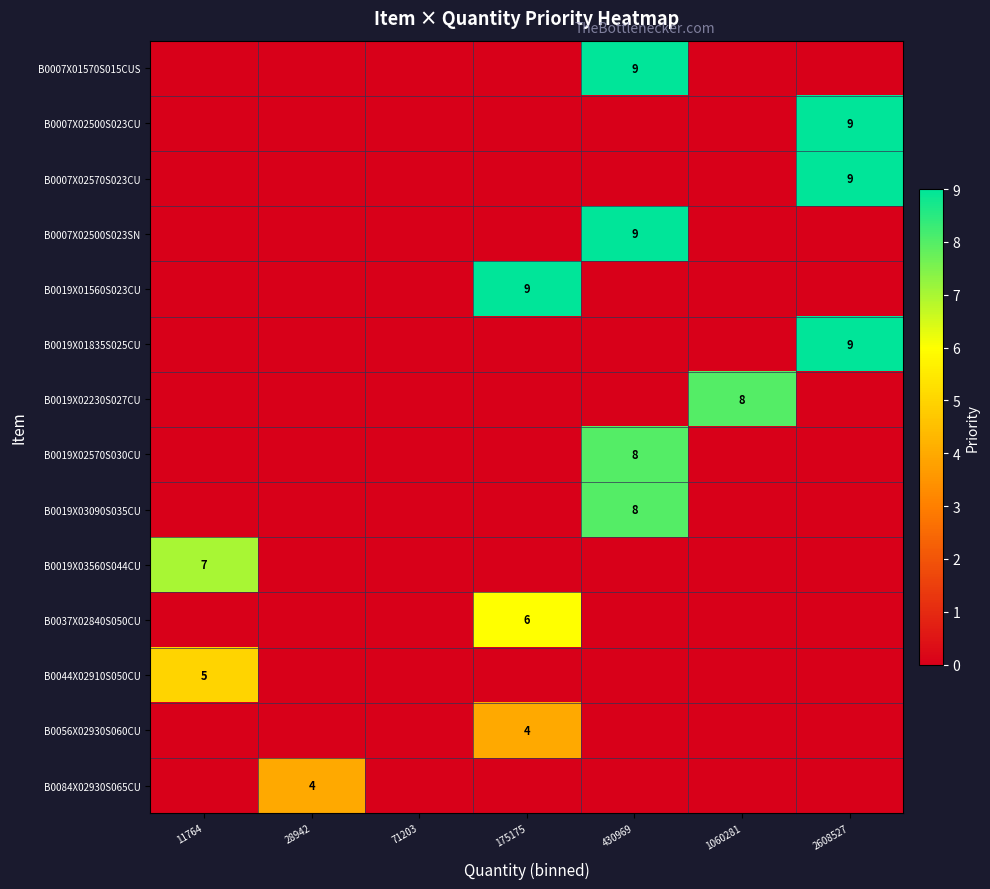

Between 1060281 and 11764, which is larger?

1060281